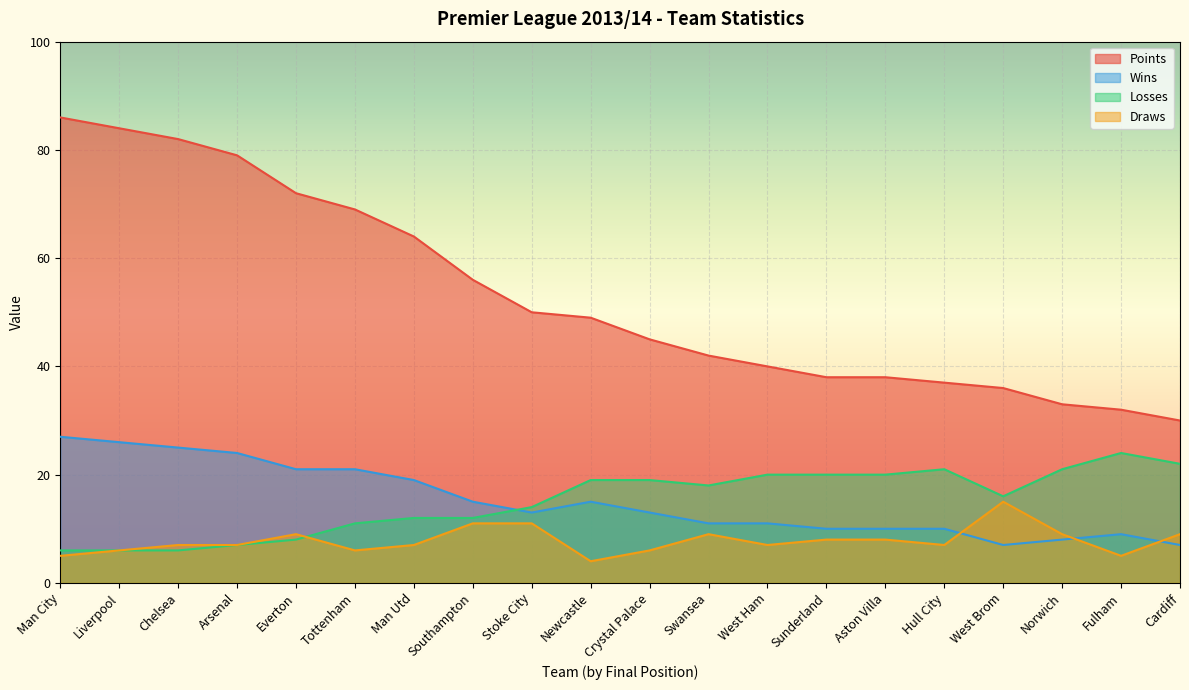

At which label does Losses first exceed 18?

Newcastle